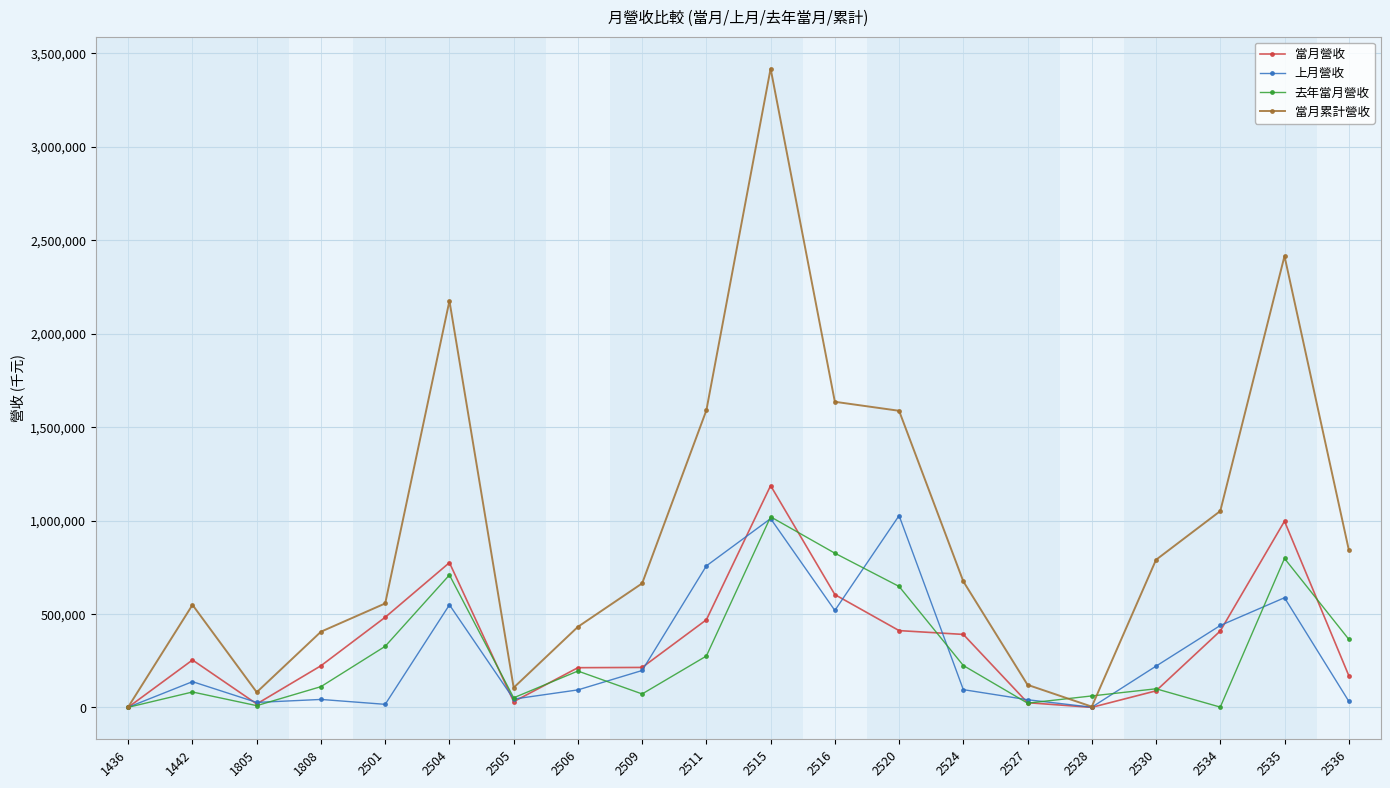

How many values in the 當月累計營收 series are below 674209?

10